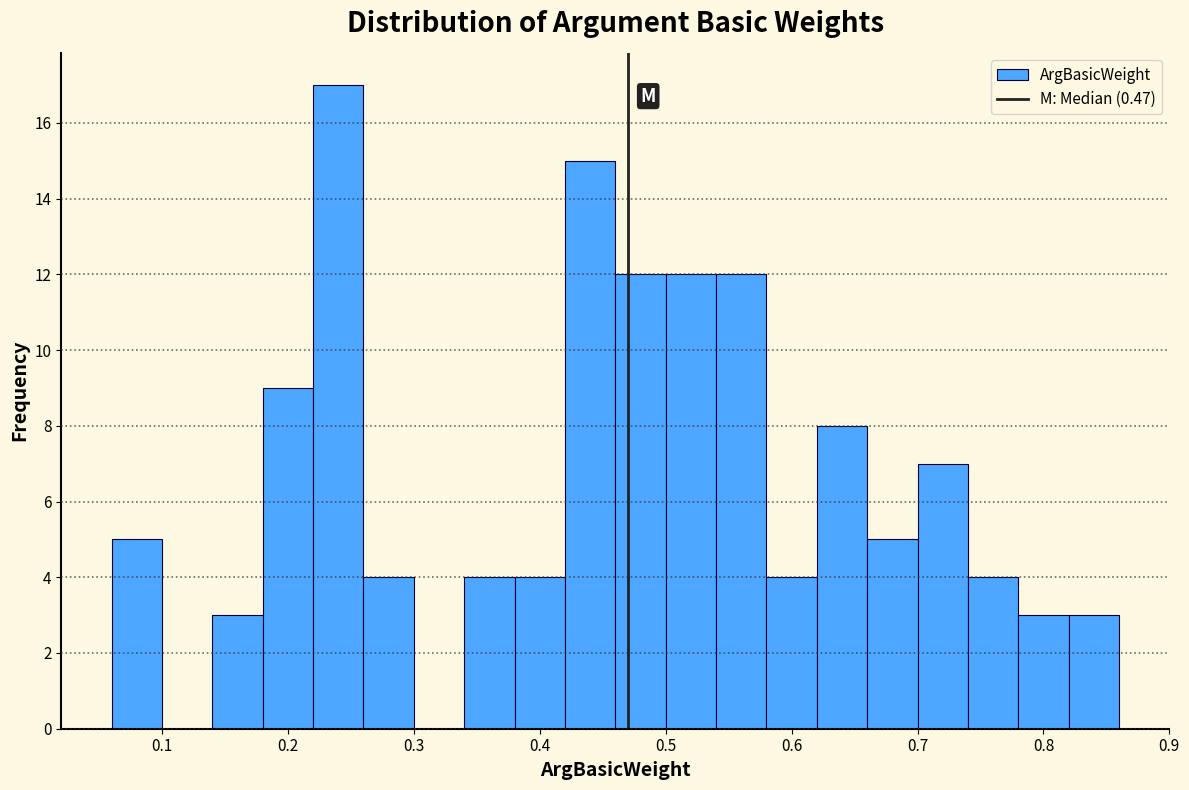

What is the height of the bar covering 0.46 to 0.50 on the x-axis? The values are not printed on the chart, so give them approximately, as read against the axis.

12